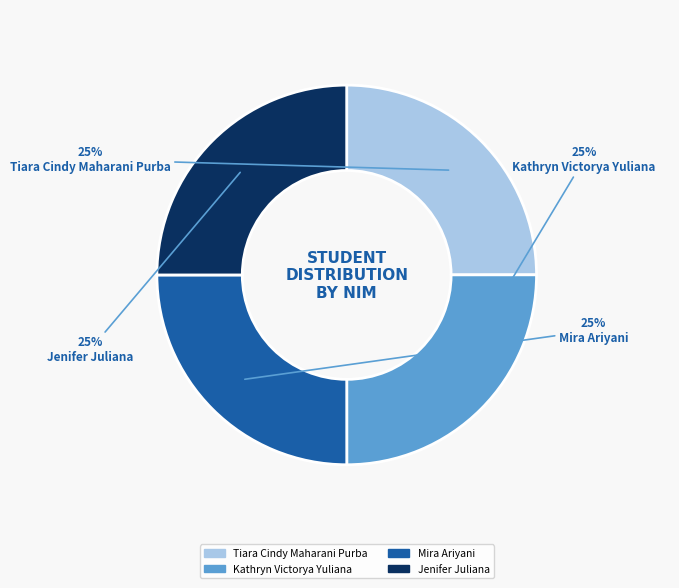

Approximately how many times larger is the value at Jenifer Juliana compared to Kathryn Victorya Yuliana?

1.0